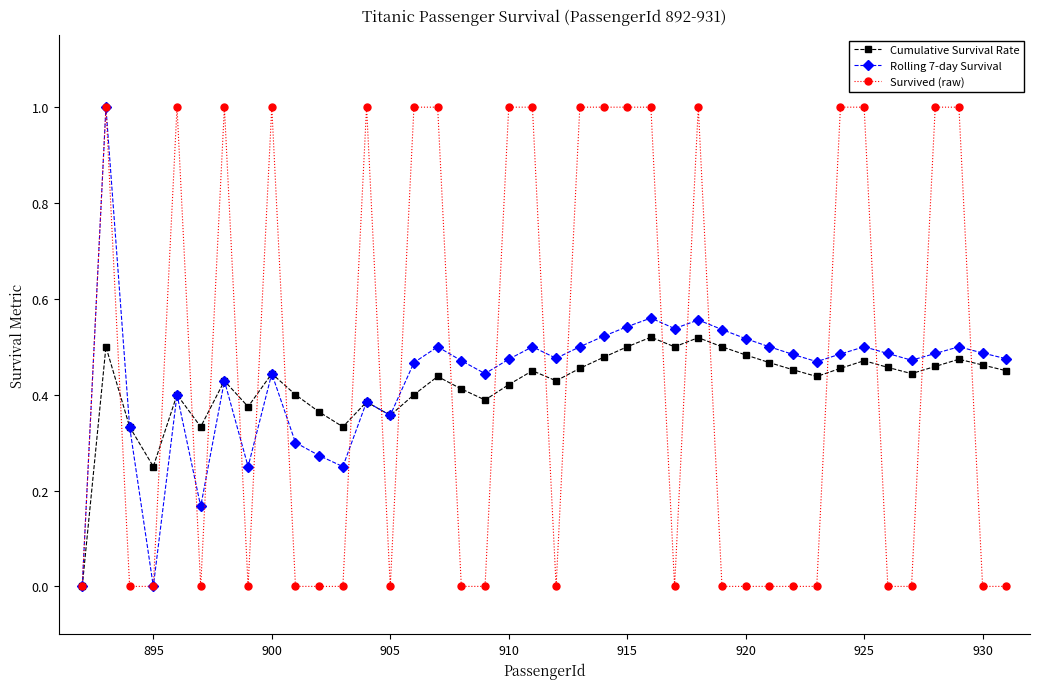

Count the number of categories in the chart.

40